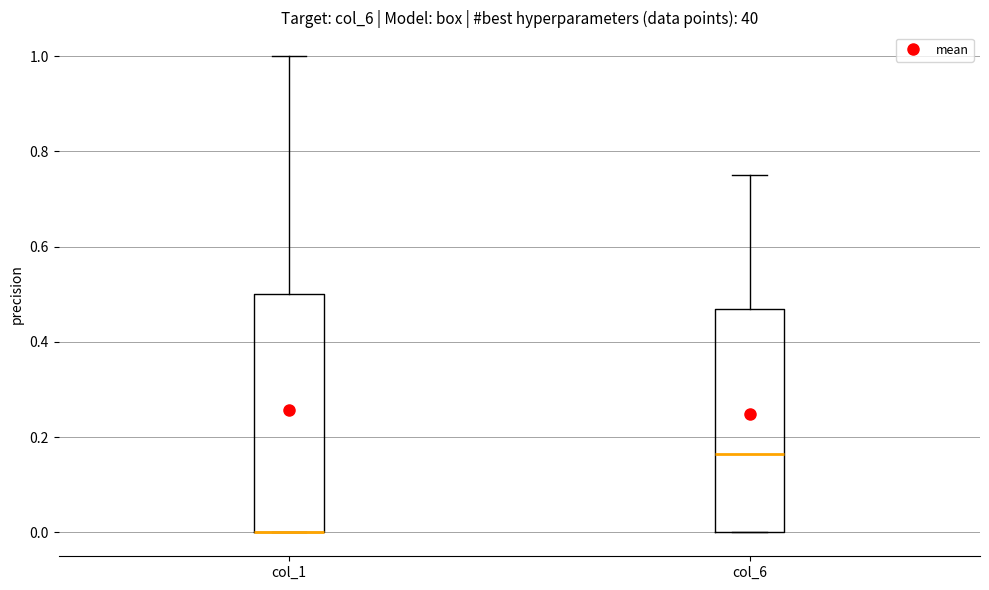

Reading left to right, read every box against the y-axis: the position of its median line, the range the box covers, and the ends of its whiskers. The values are not printed on the chart, so give them approximately, as read against the axis.

col_1: median 0.00 (drawn on the box's lower edge), box 0.00 to 0.50, whiskers 0.00 to 1.00
col_6: median 0.16, box 0.00 to 0.46, whiskers 0.00 to 0.76